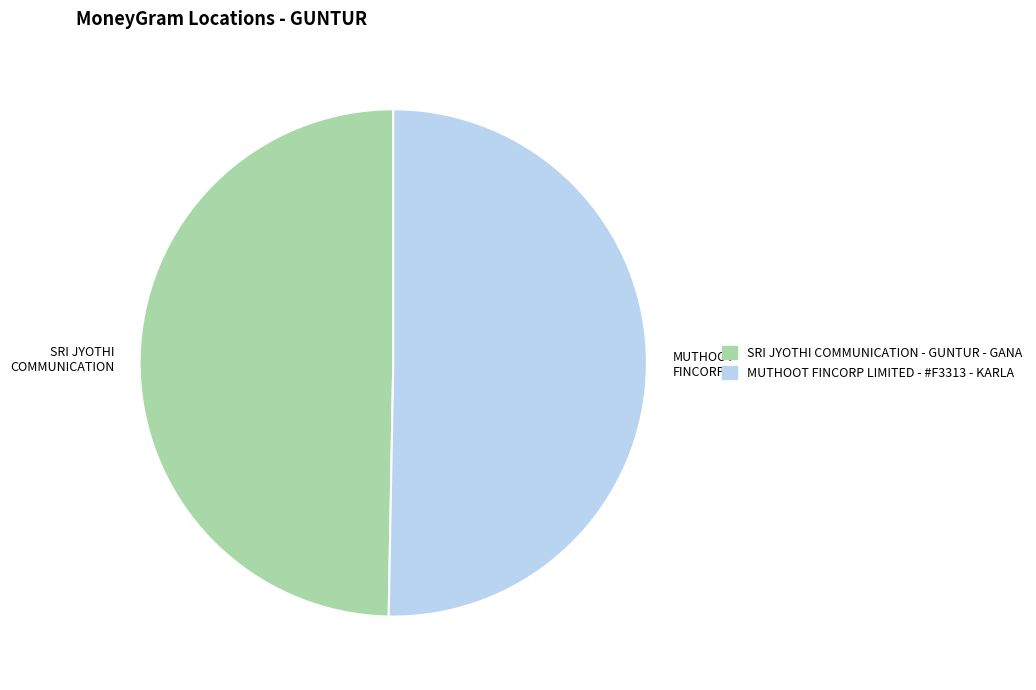

True or false: MUTHOOT FINCORP LIMITED - #F3313 - KARLA accounts for 42% of the total.

False